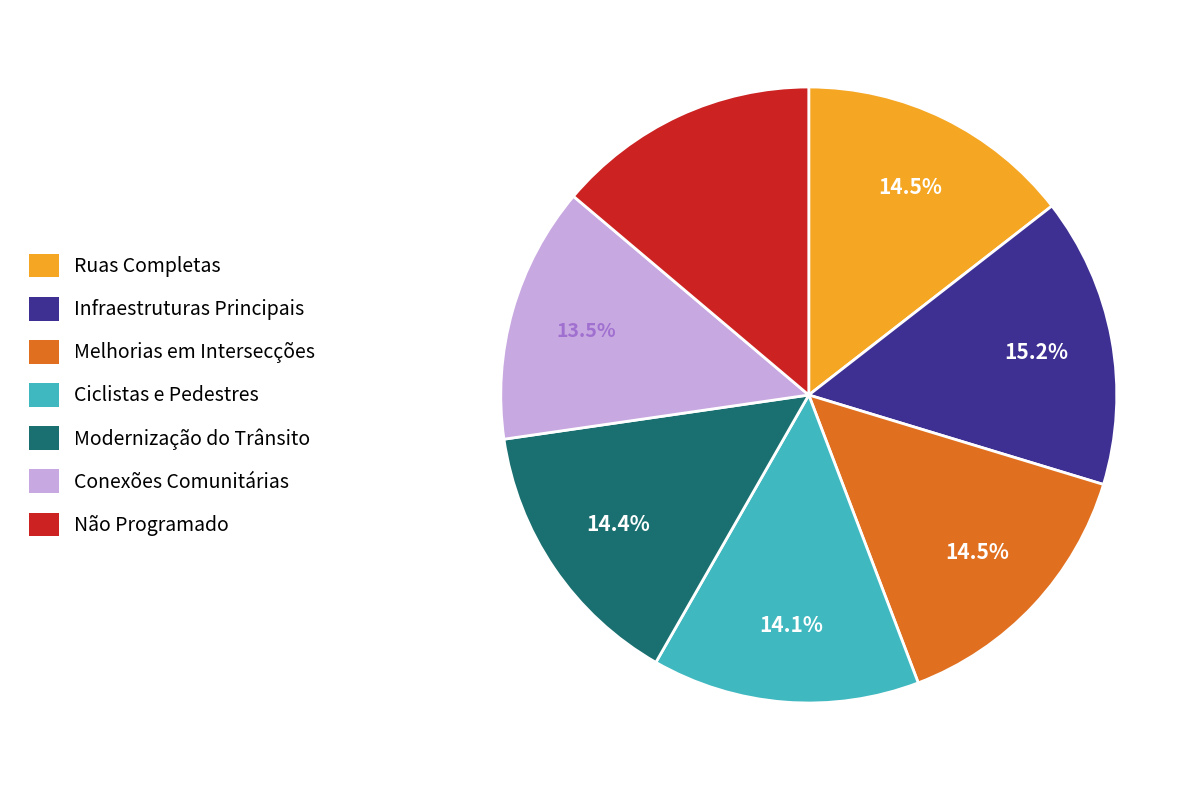

How many segments does this pie chart have?

7